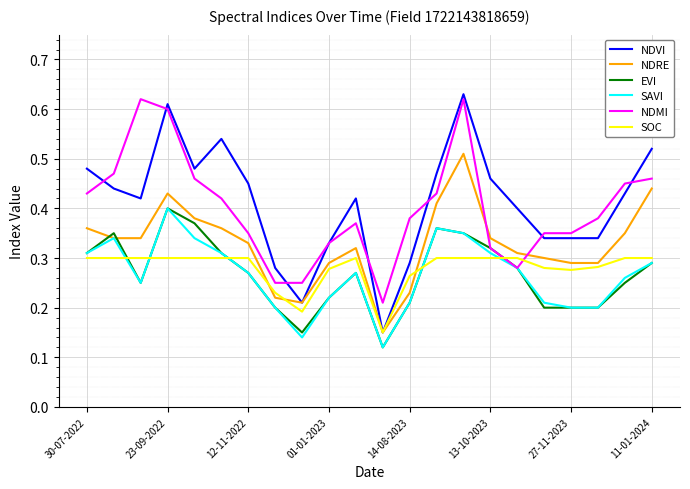

Which series has the largest range (max minus min)?

NDVI